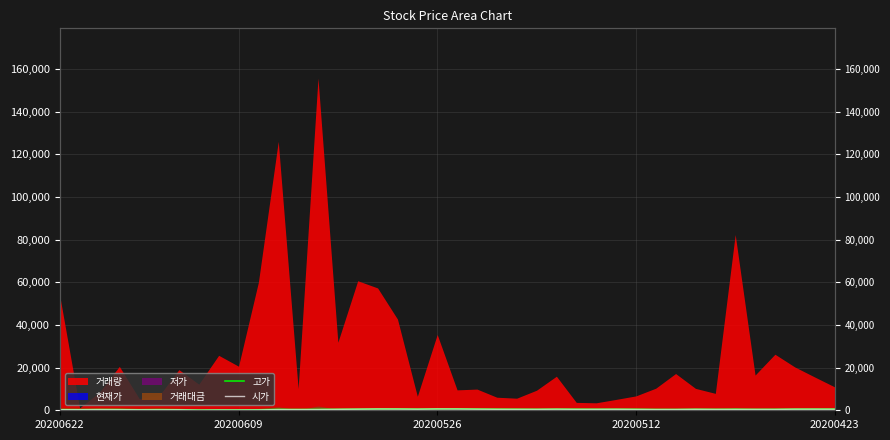

What is the difference between the 고가 values at 20200526 and 8?

180